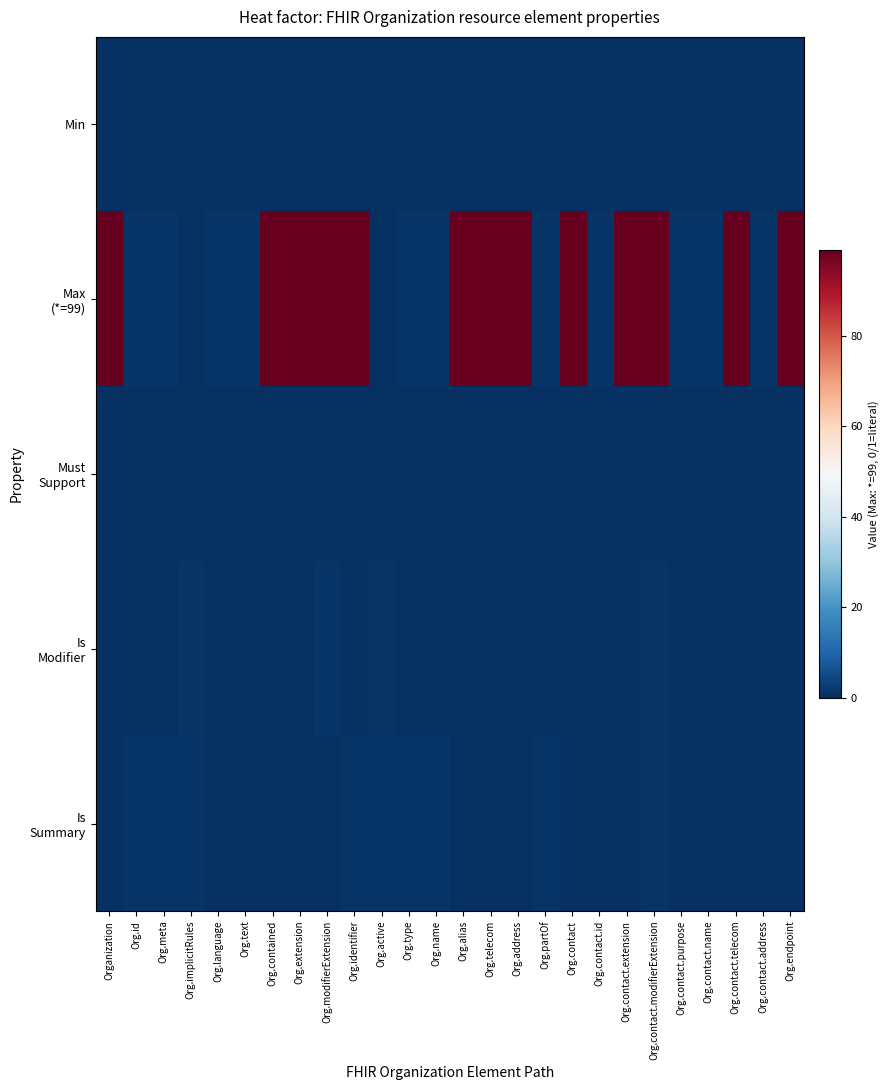

What is the difference between the highest and lowest values at Org.language?

1